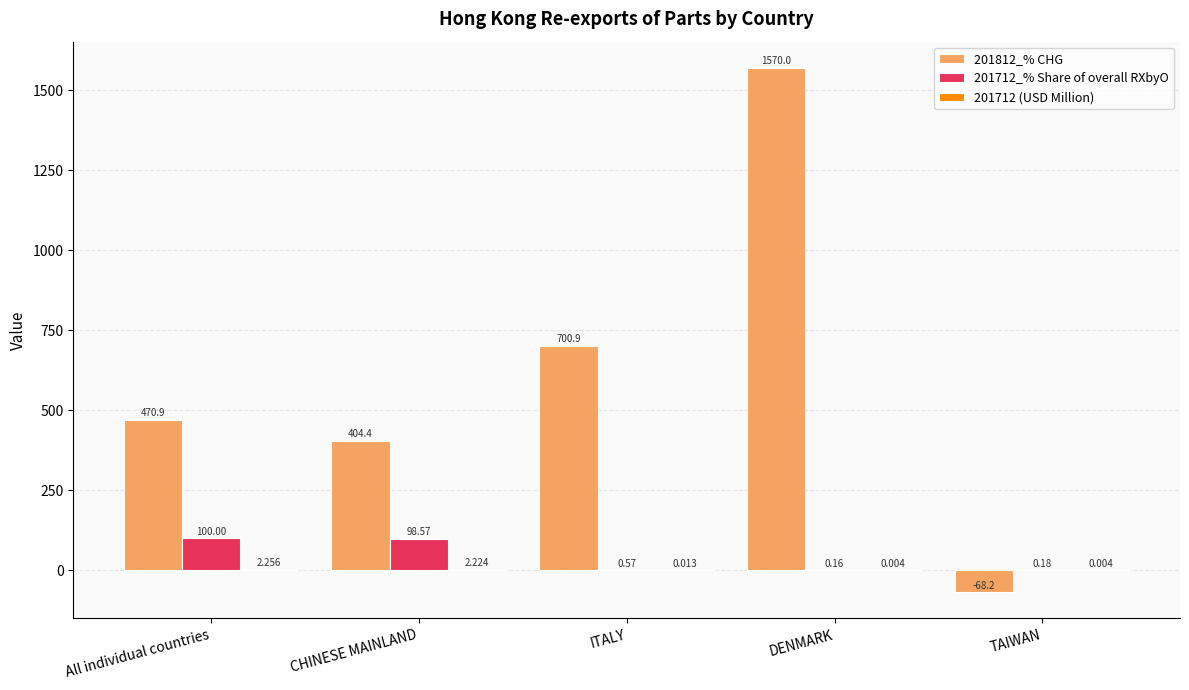

Where does the 201812_% CHG series first go above 470?

All individual countries